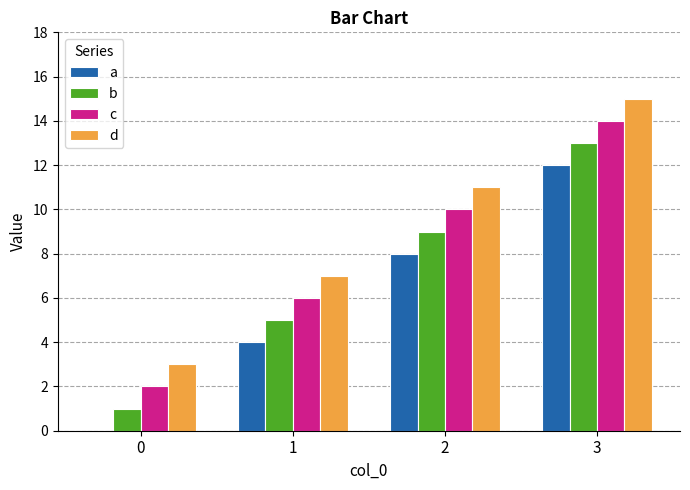

Reading left to right, transcribe all the data shown in this chart.

a: 0	4	8	12
b: 1	5	9	13
c: 2	6	10	14
d: 3	7	11	15